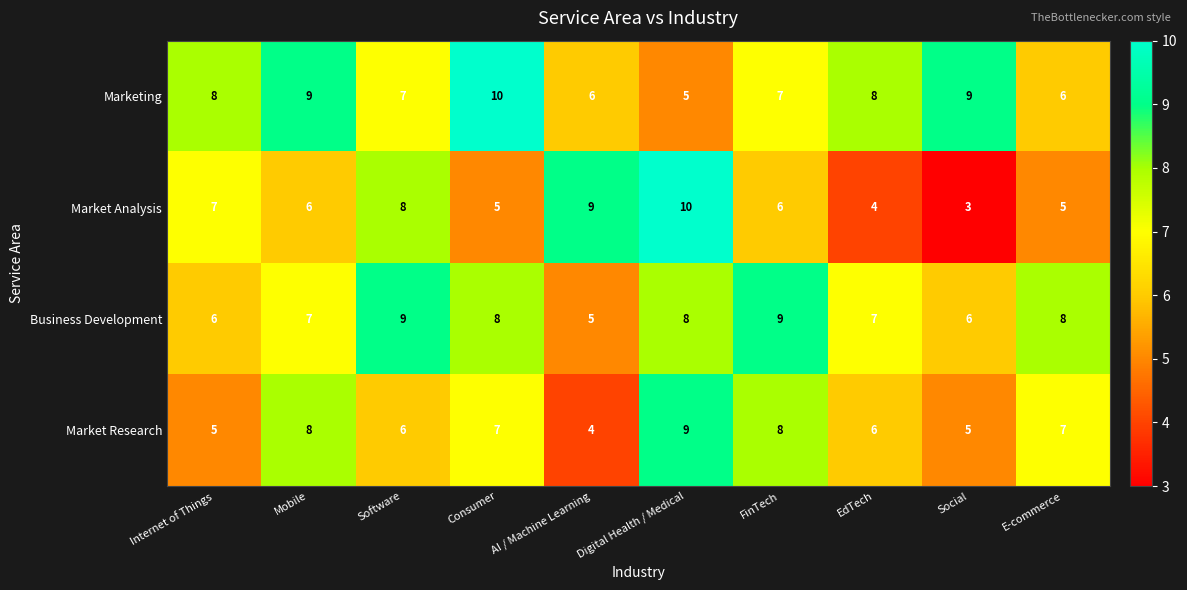

What is the difference between the highest and lowest values at FinTech?

3